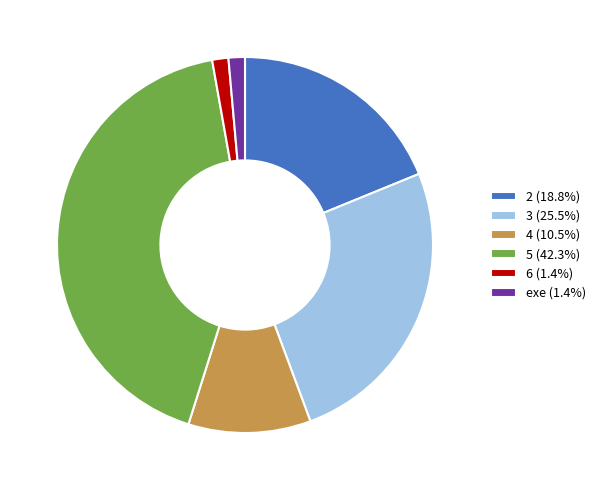

Is 5 (42.3%) the majority of the pie?

No